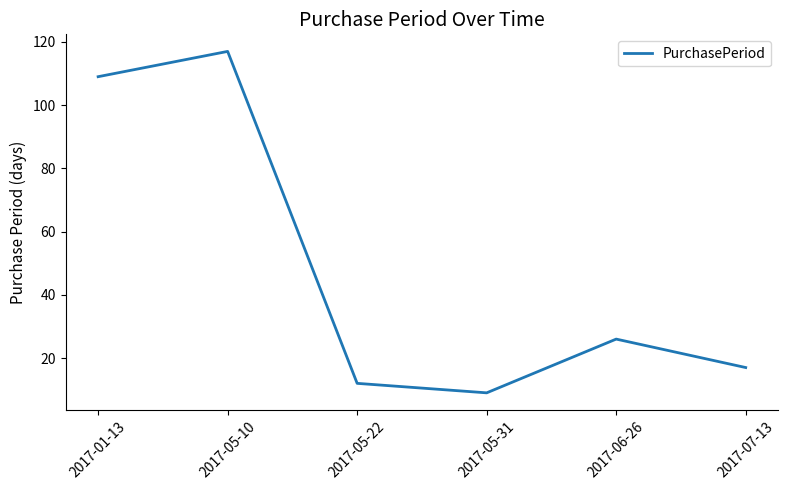

Rank the categories by value from highest to lowest.

2017-05-10, 2017-01-13, 2017-06-26, 2017-07-13, 2017-05-22, 2017-05-31